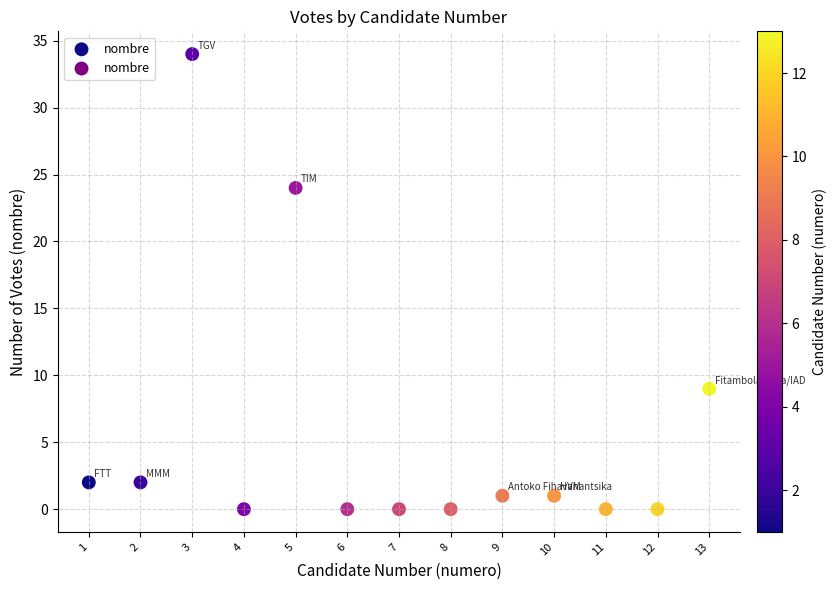

What is the range of Y values (max minus min)?

34